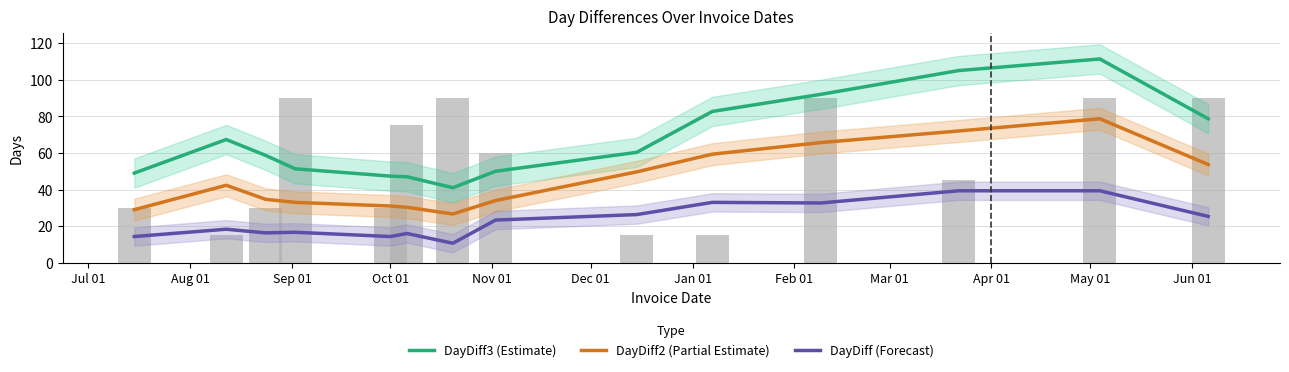

What is the maximum value shown in the chart?

111.3